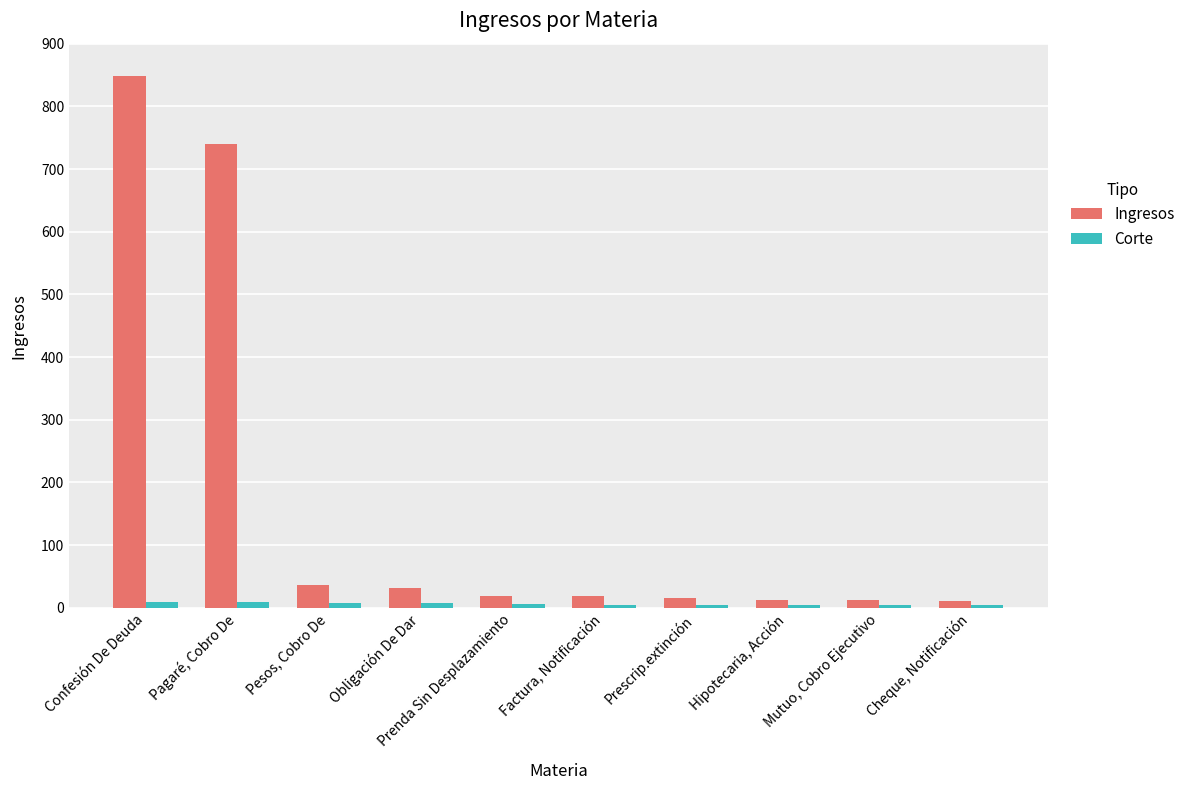

Is it true that Ingresos equals 19 at Factura, Notificación?

True